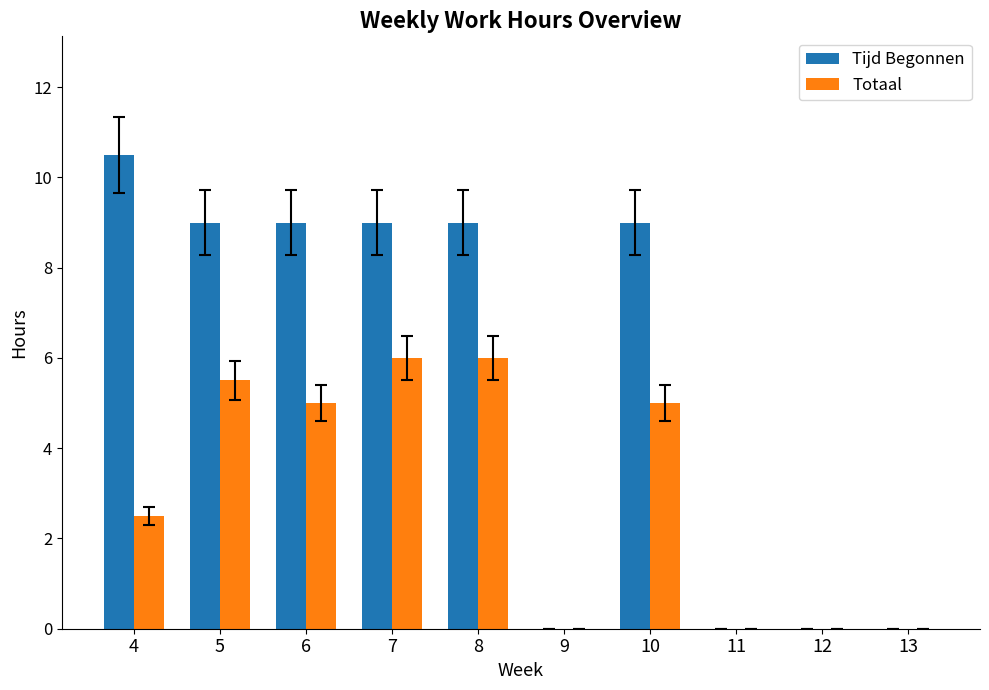

At which label is Totaal closest to 3?

4